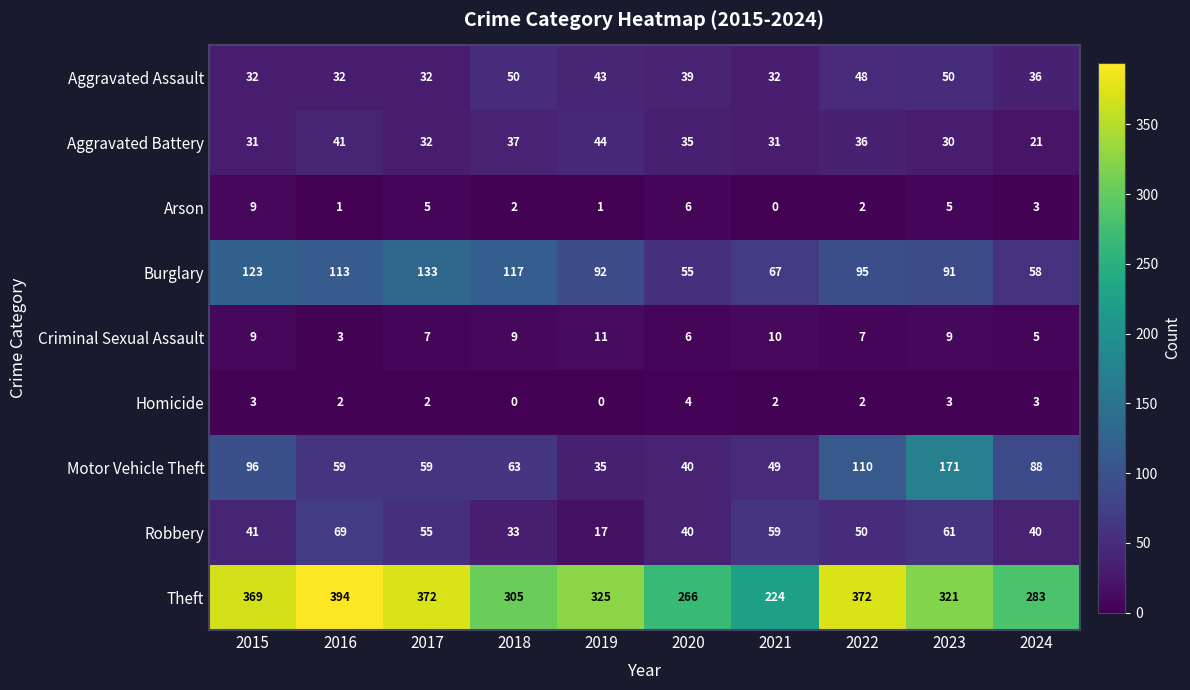

What is the average value of the Aggravated Assault series?

39